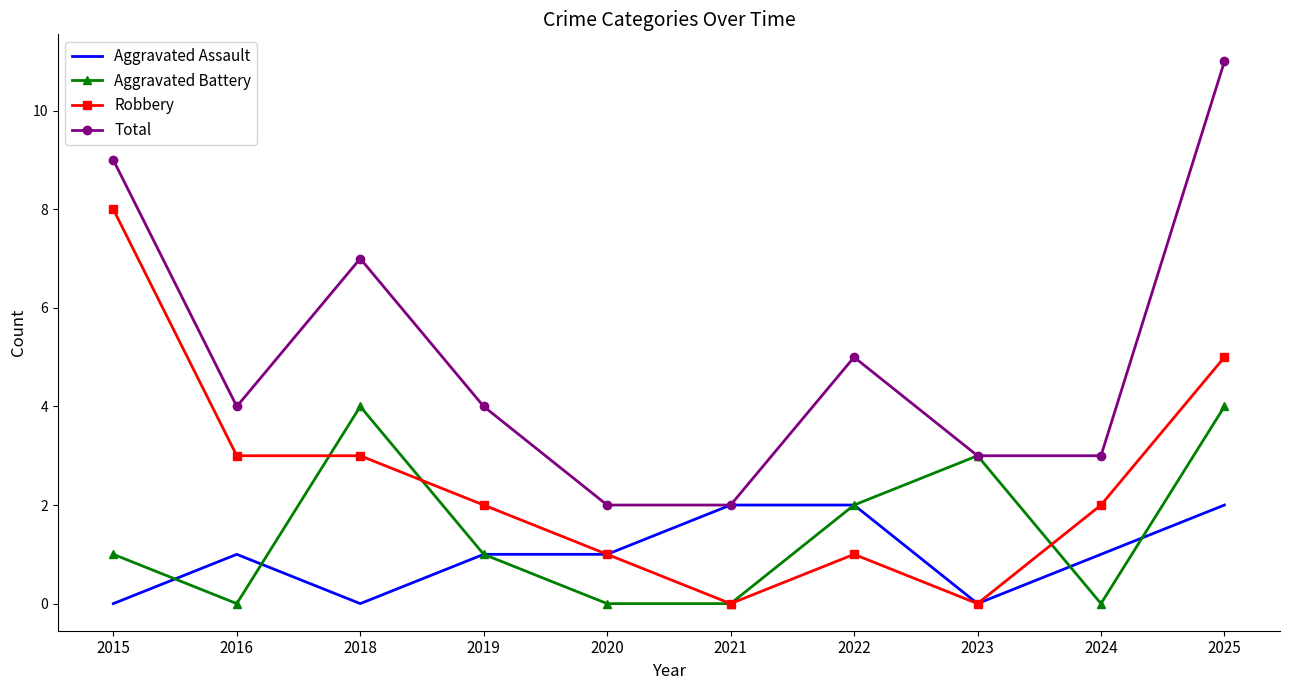

What is the difference between the highest and lowest values at 2024?

3